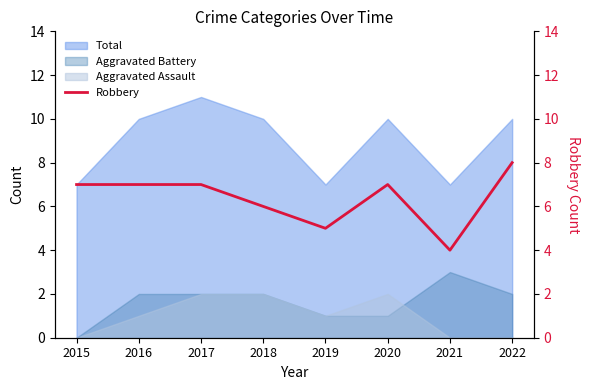

How many lines are shown in the chart?

1